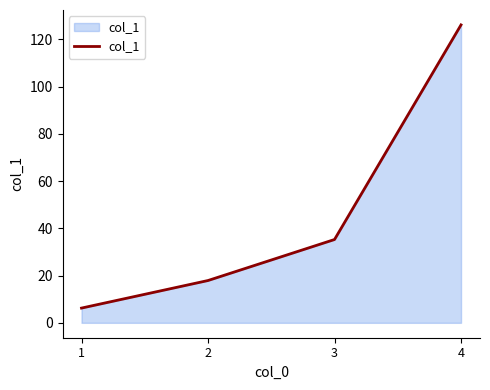

Count the number of categories in the chart.

4